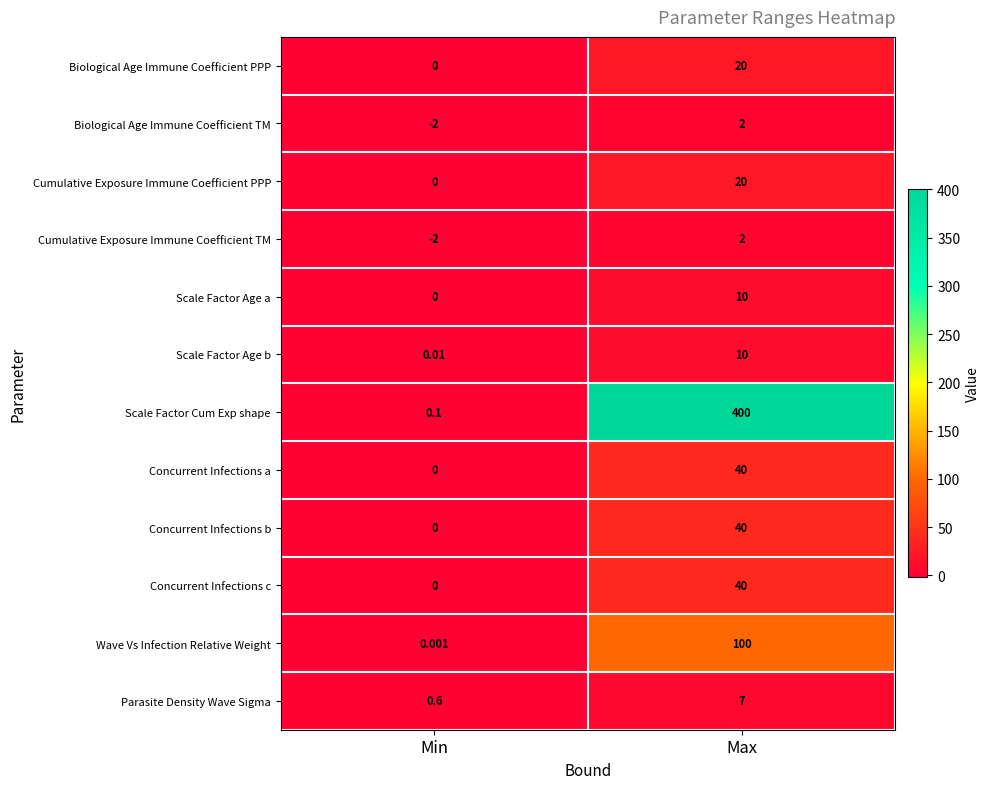

Between Min and Max, which series saw the biggest shift?

Scale Factor Cum Exp shape